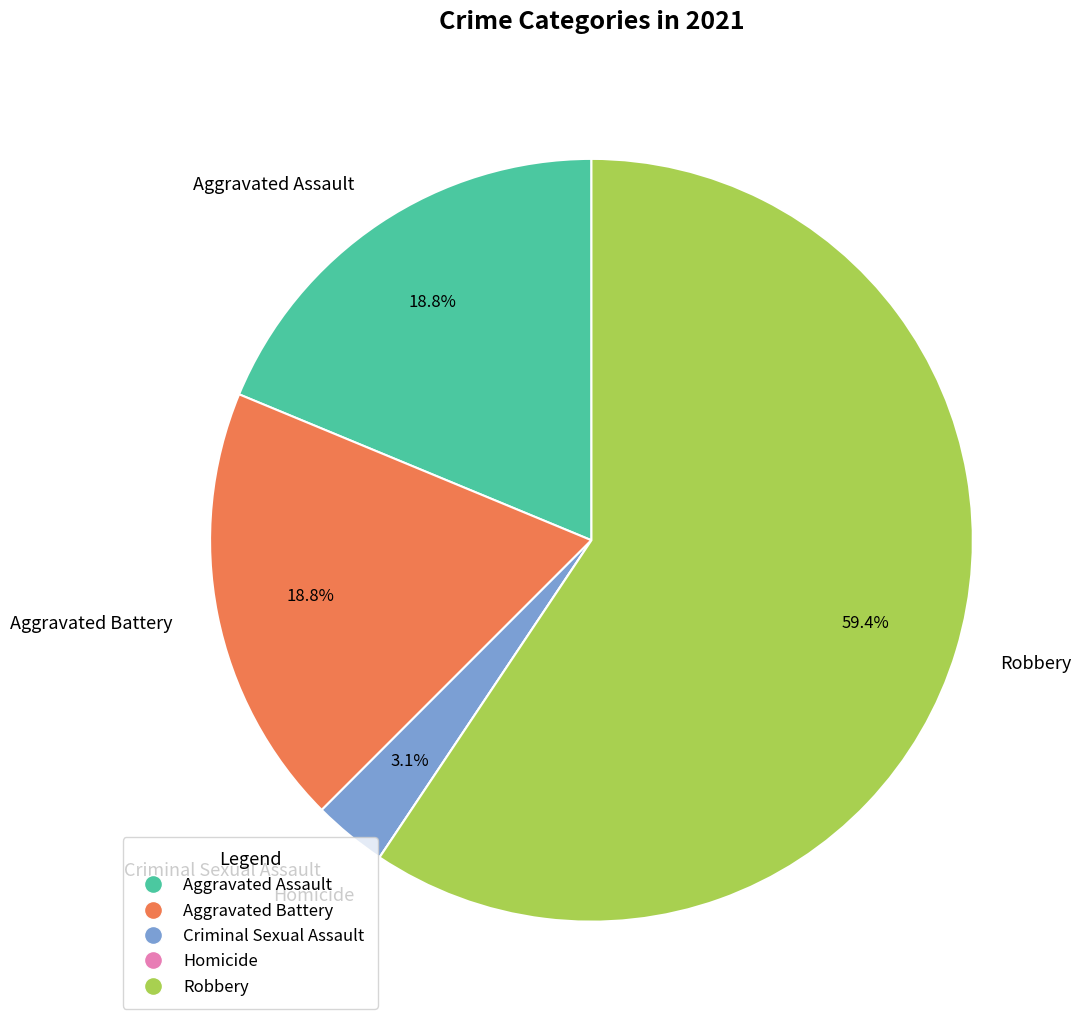

Do Aggravated Assault and Robbery together represent more than half of the pie?

Yes